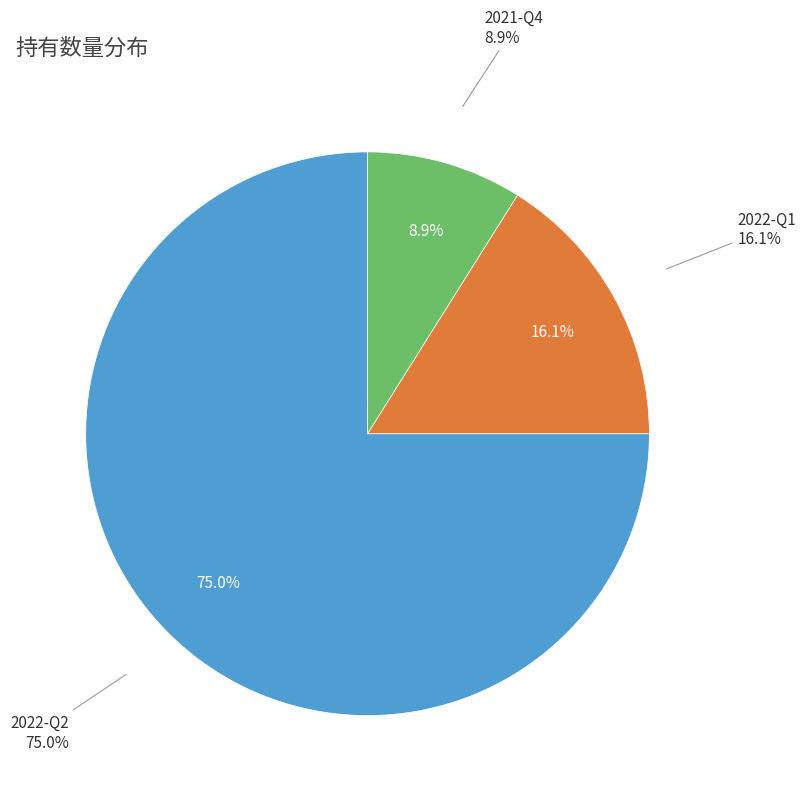

What portion of the pie excludes 2022-Q2?

25.0%